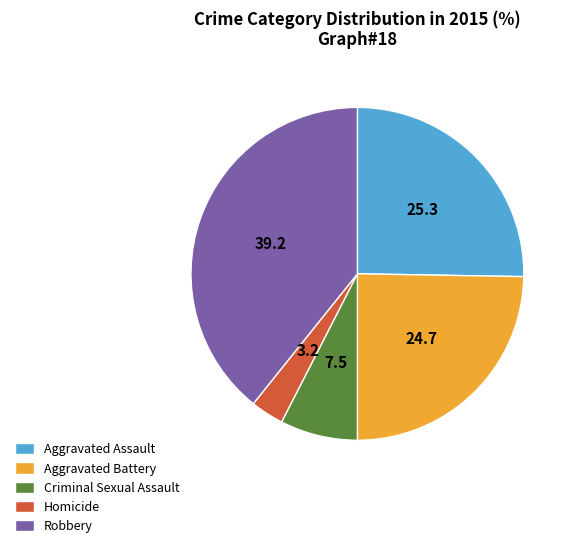

Between Criminal Sexual Assault and Homicide, which is larger?

Criminal Sexual Assault